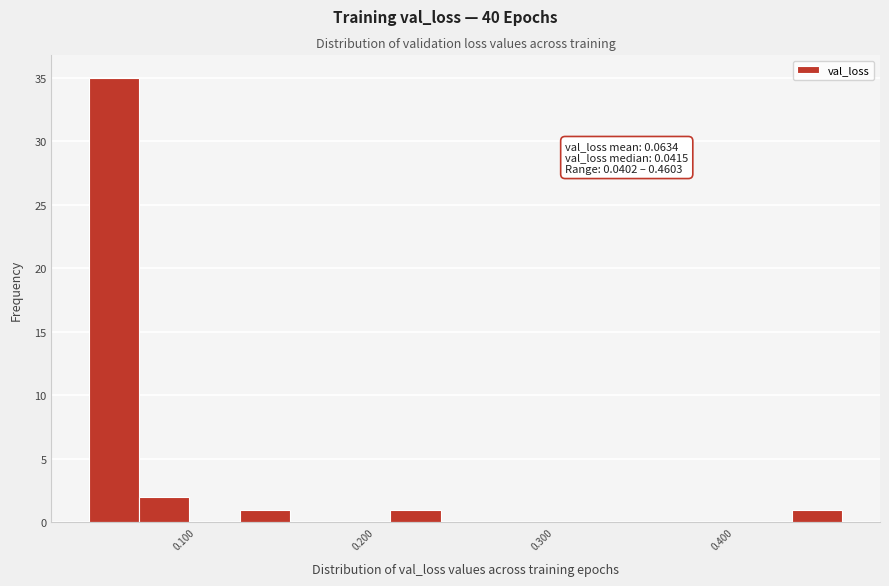

Around what value on the x-axis is the tallest bar? Give the approximate position of its centre, as read against the axis.

0.05